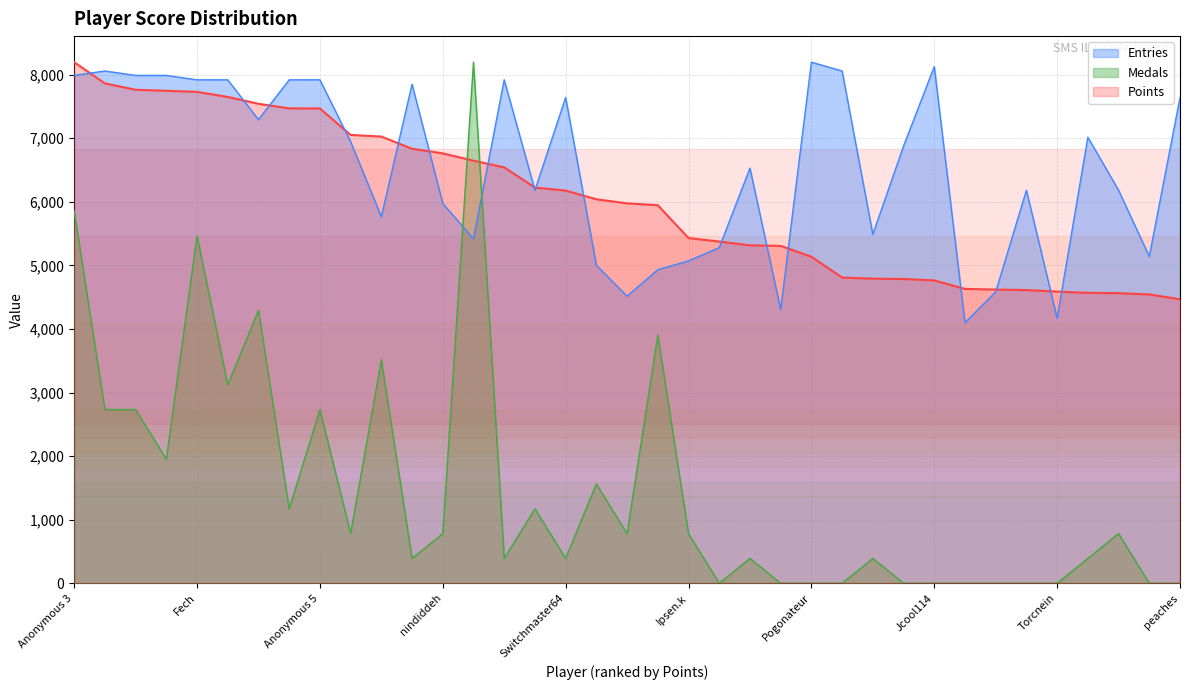

Reading left to right, extract all data points from this chart.

Points: 8197.0	7863.0	7763.0	7747.0	7730.0	7650.0	7542.0	7470.0	7469.0	7052.0	7027.0	6835.0	6762.0	6647.0	6542.0	6224.0	6177.0	6040.0	5976.0	5947.0	5430.0	5375.0	5315.0	5307.0	5136.0	4808.0	4792.0	4786.0	4764.0	4630.0	4620.0	4612.0	4588.0	4568.0	4563.0	4543.0	4467.0
Medals: 5855.0	2732.3	2732.3	1951.7	5464.7	3122.7	4293.7	1171.0	2732.3	780.7	3513.0	390.3	780.7	8197.0	390.3	1171.0	390.3	1561.3	780.7	3903.3	780.7	0.0	390.3	0.0	0.0	0.0	390.3	0.0	0.0	0.0	0.0	0.0	0.0	390.3	780.7	0.0	0.0
Entries: 7988.6	8058.1	7988.6	7988.6	7919.1	7919.1	7293.9	7919.1	7919.1	6946.6	5765.7	7849.7	5974.1	5418.4	7919.1	6182.5	7641.3	5001.6	4515.3	4932.1	5071.0	5279.4	6529.8	4306.9	8197.0	8058.1	5487.8	6877.1	8127.5	4098.5	4584.8	6182.5	4168.0	7016.1	6182.5	5140.5	7641.3